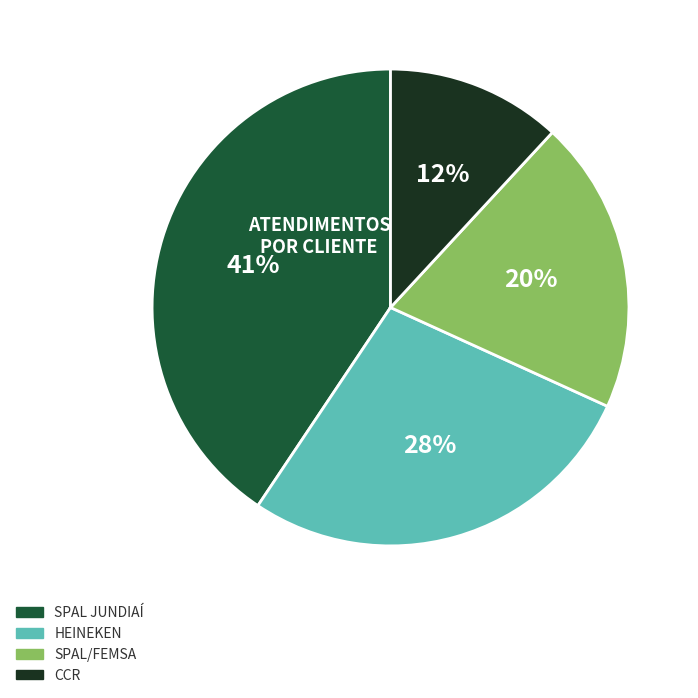

Between CCR and SPAL JUNDIAÍ, which is larger?

SPAL JUNDIAÍ